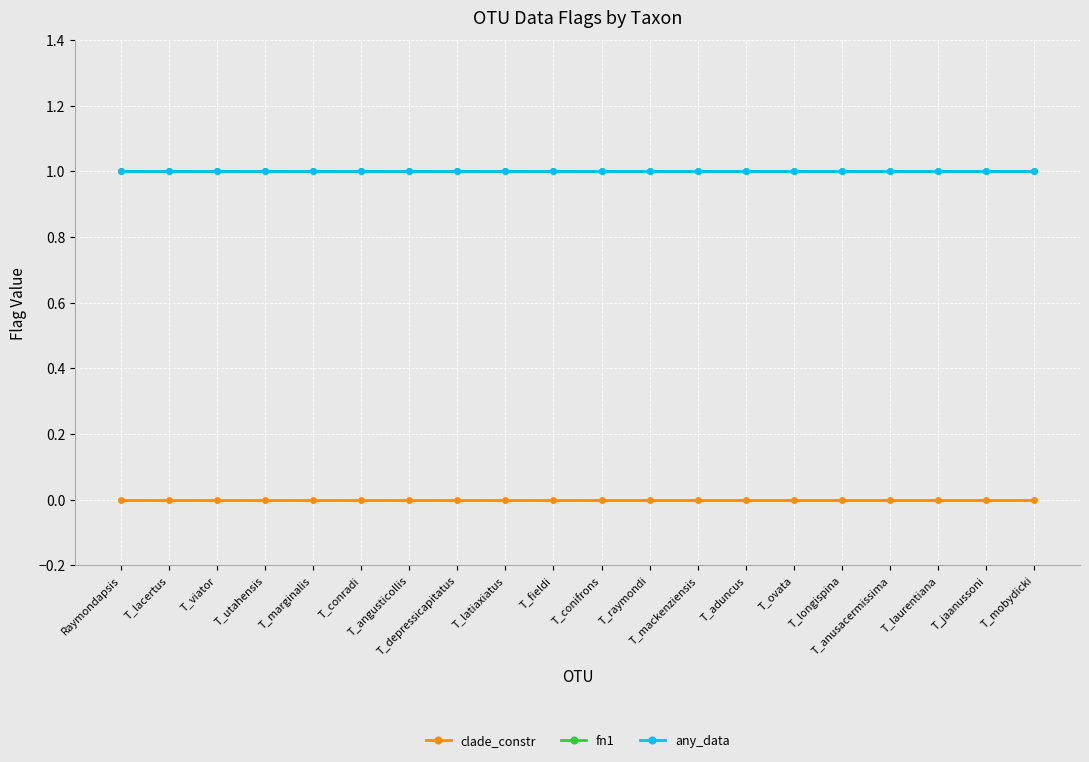

Which series has the widest spread of values?

clade_constr